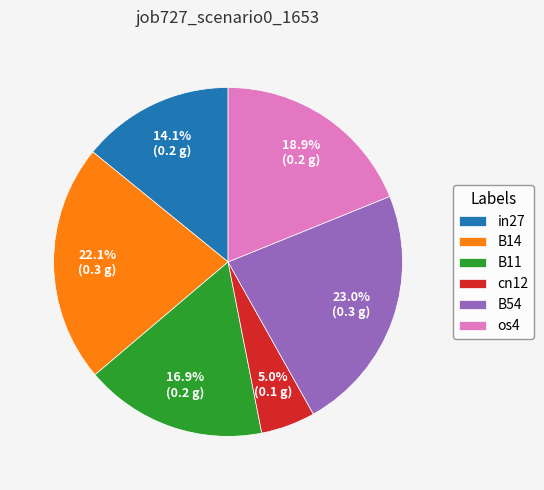

Is it true that B11 is 5% of the pie?

False